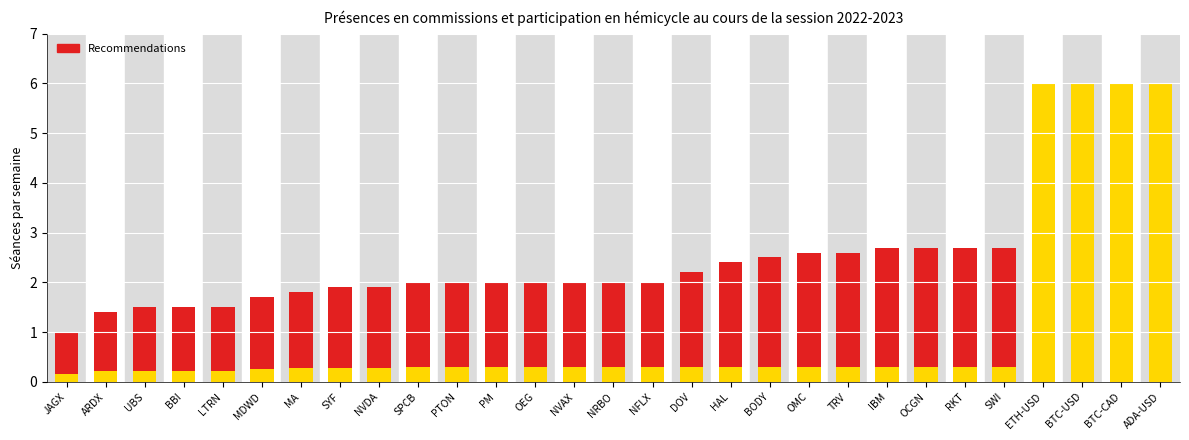

Which category has the highest value across all series?

ETH-USD